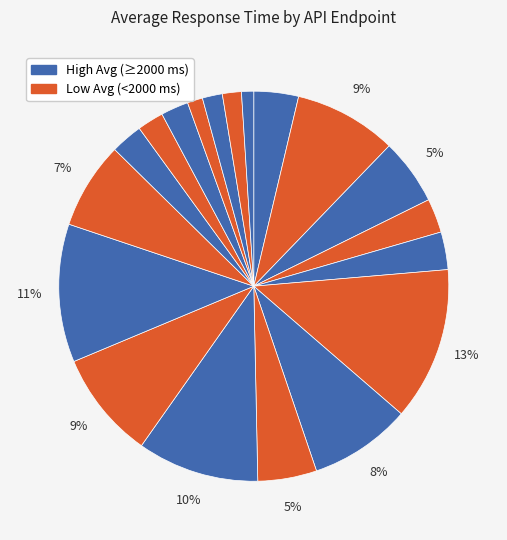

How many segments does this pie chart have?

19